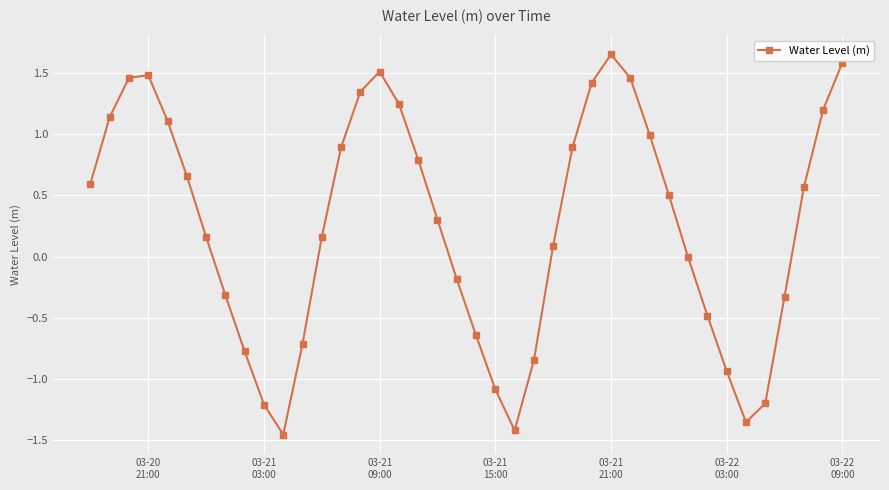

What is the sum of all values?

10.3